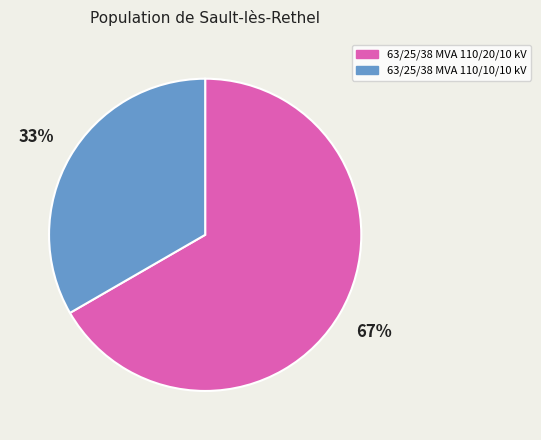

True or false: 63/25/38 MVA 110/10/10 kV accounts for 42% of the total.

False